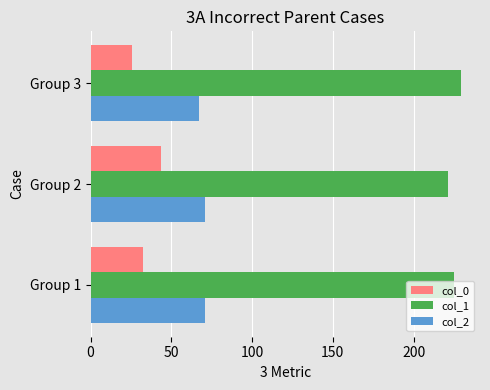

Rank the series by their average value, from highest to lowest.

col_1, col_2, col_0